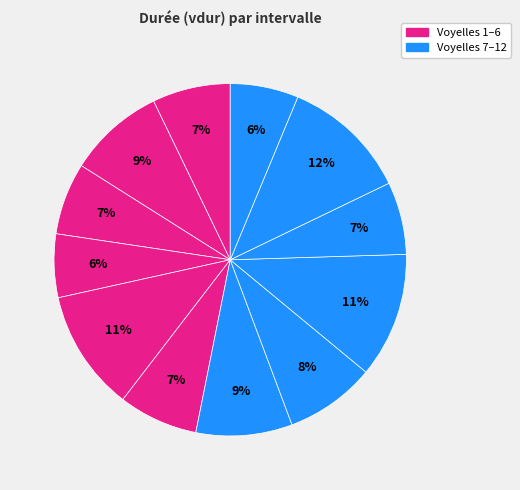

Does any single category account for the majority?

No